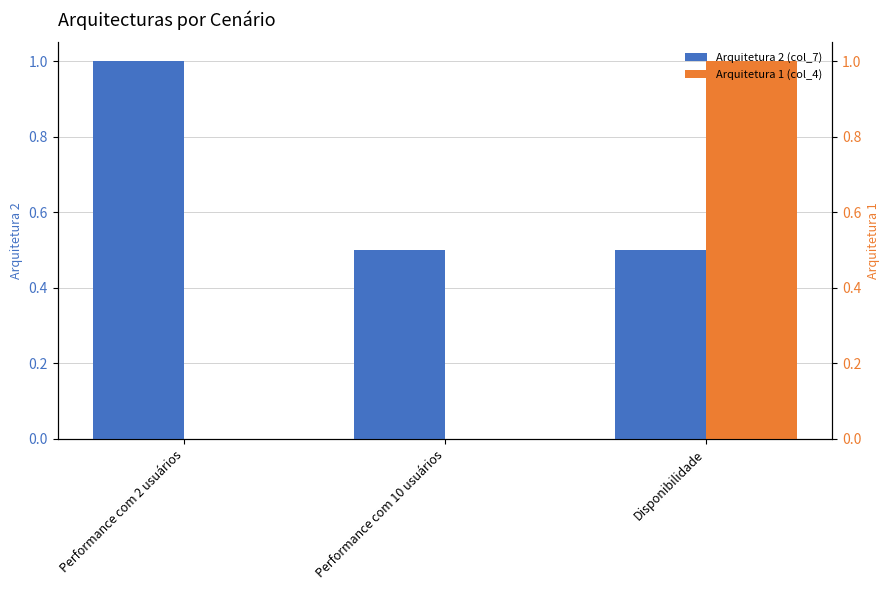

Are the bars grouped side by side (vs. stacked)?

Yes